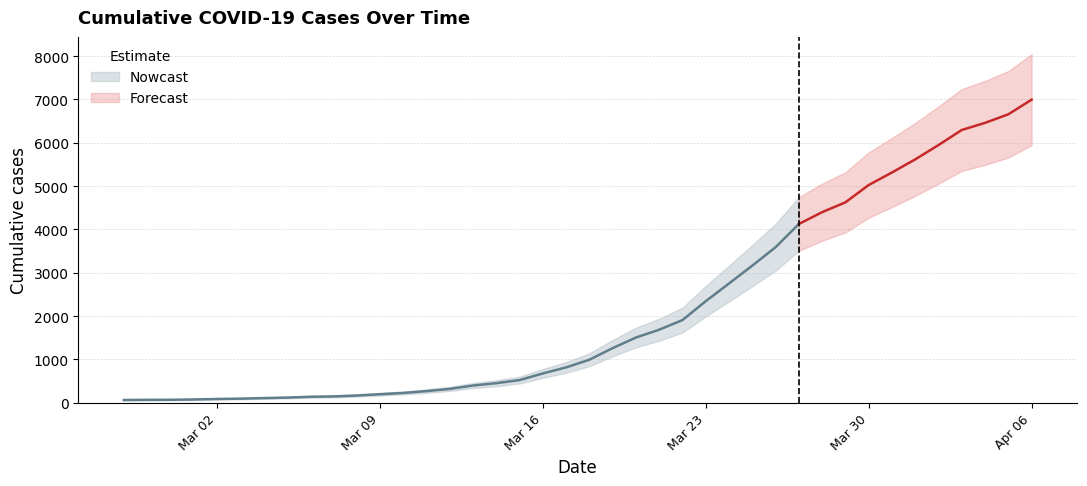

List the labels in order of value, smallest first.

2020-02-27, 2020-02-28, 2020-02-29, 2020-03-01, 2020-03-02, 2020-03-03, 2020-03-04, 2020-03-05, 2020-03-06, 2020-03-07, 2020-03-08, 2020-03-09, 2020-03-10, 2020-03-11, 2020-03-12, 2020-03-13, 2020-03-14, 2020-03-15, 2020-03-16, 2020-03-17, 2020-03-18, 2020-03-19, 2020-03-20, 2020-03-21, 2020-03-22, 2020-03-23, 2020-03-24, 2020-03-25, 2020-03-26, 2020-03-27, 2020-03-28, 2020-03-29, 2020-03-30, 2020-03-31, 2020-04-01, 2020-04-02, 2020-04-03, 2020-04-04, 2020-04-05, 2020-04-06